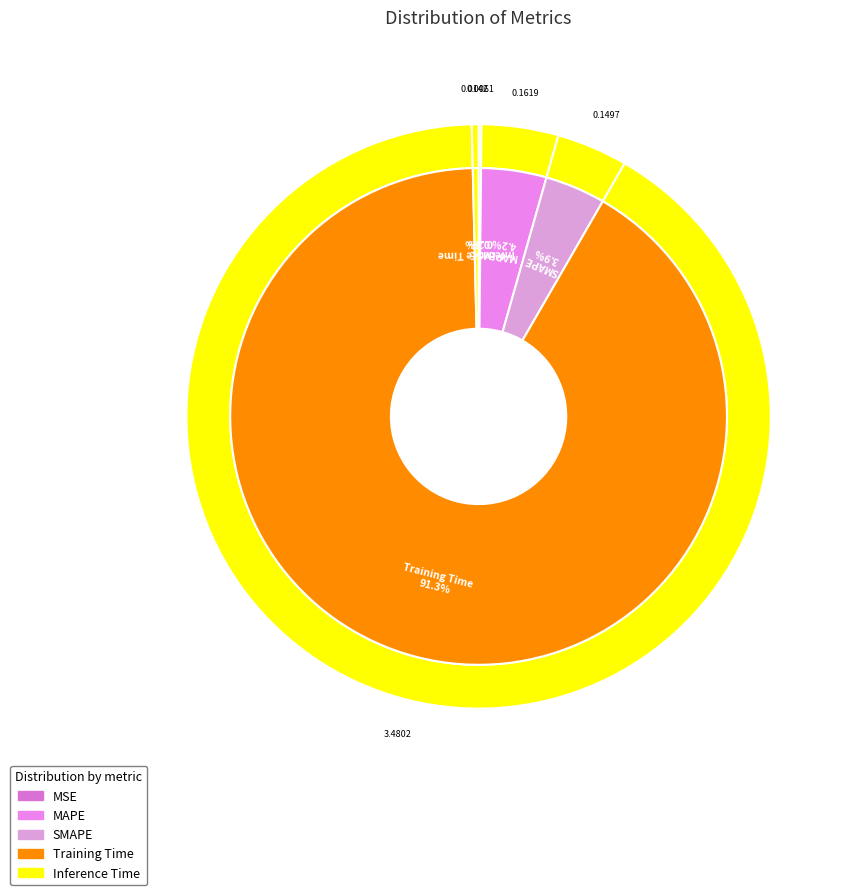

Which category has the smallest portion of the pie?

MSE